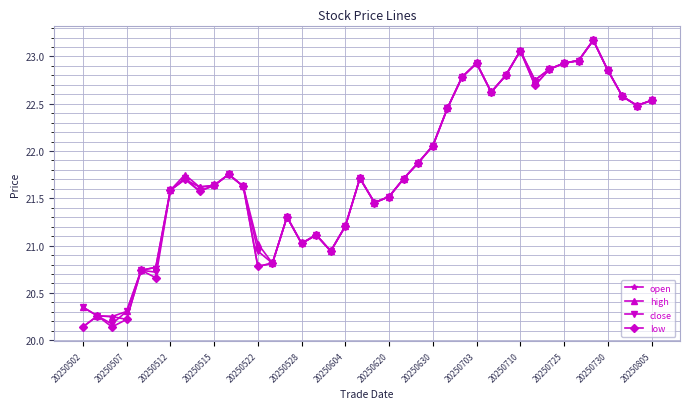

At how many categories does at least one series exceed 22?

16